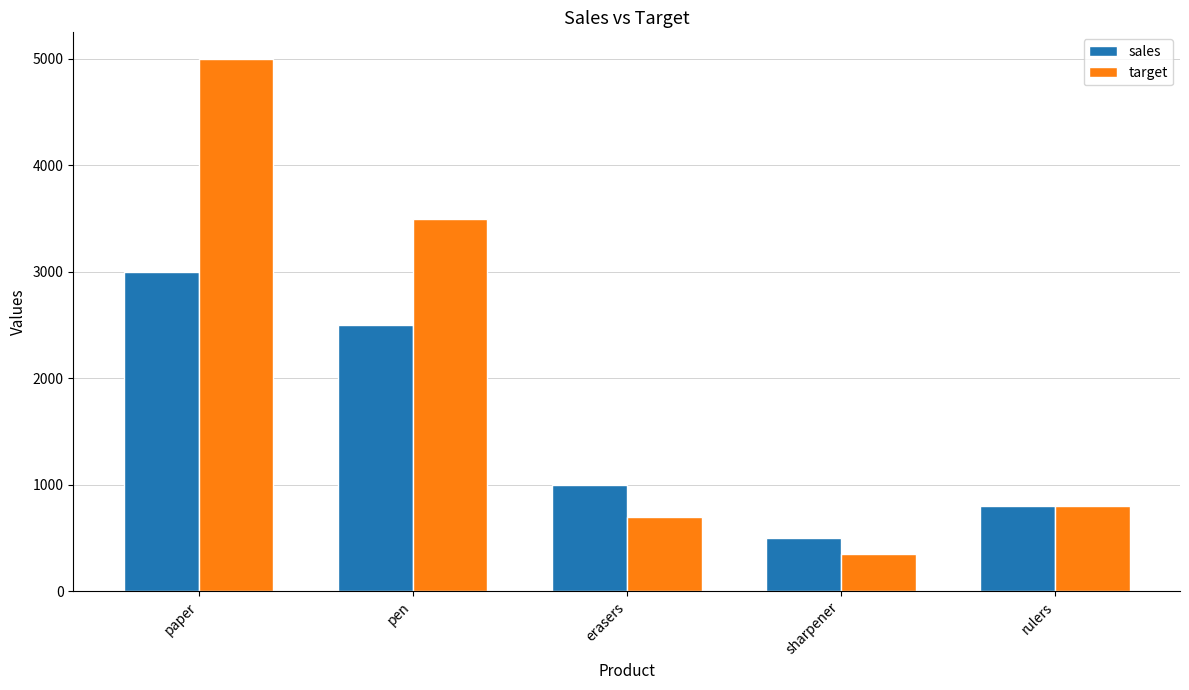

List the series in order of their peak value, highest first.

target, sales